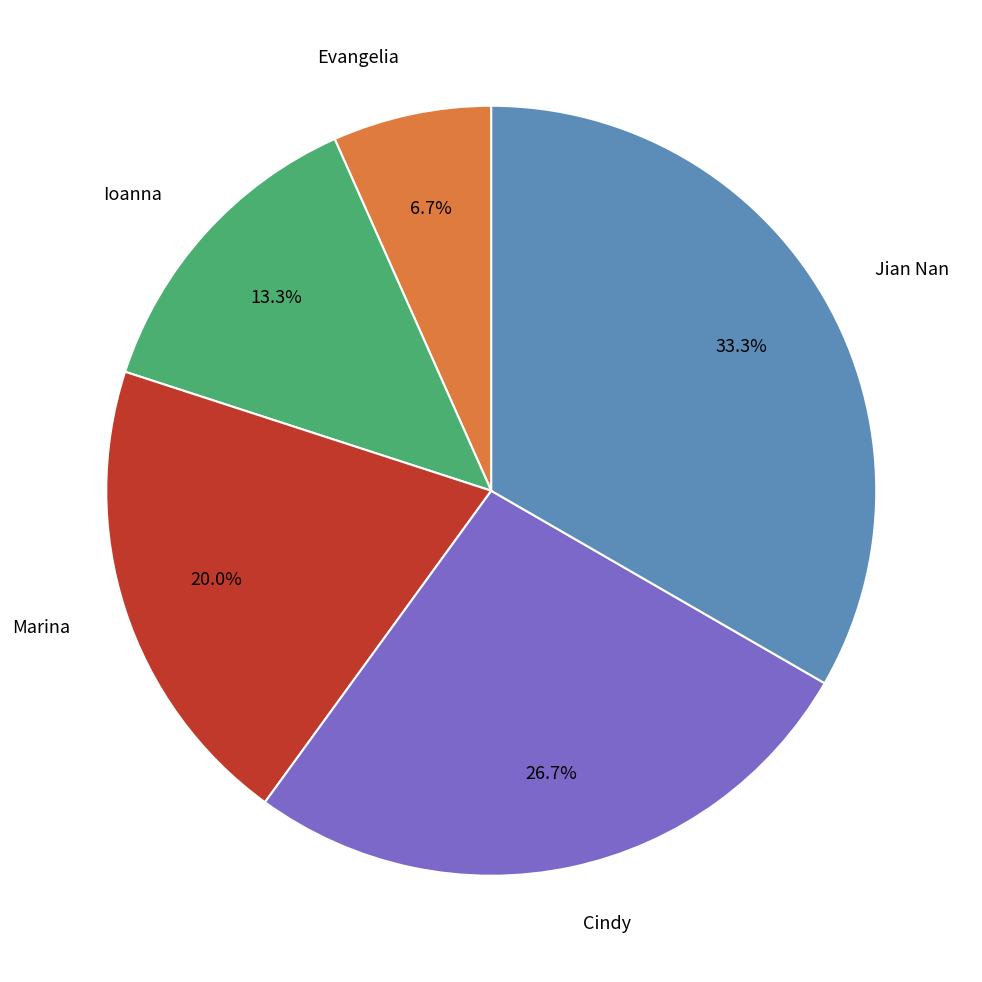

Is there a majority slice in this chart?

No